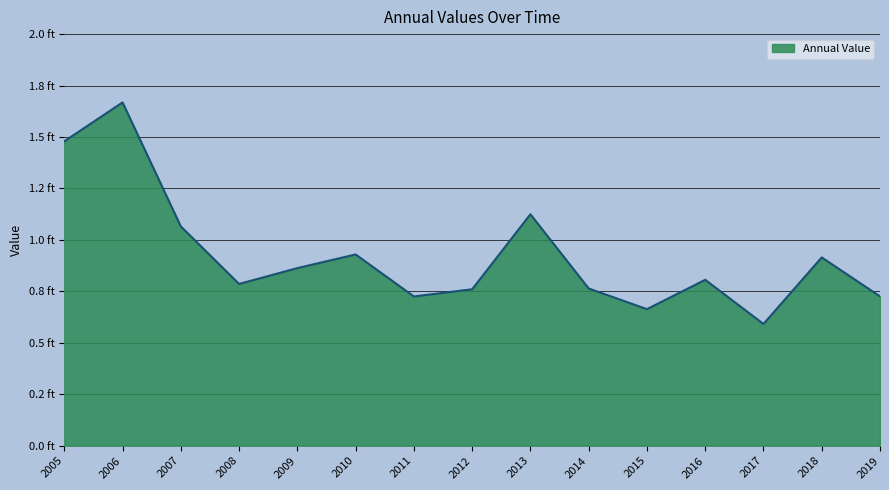

Rank the categories by value from lowest to highest.

2017, 2015, 2011, 2019, 2012, 2014, 2008, 2016, 2009, 2018, 2010, 2007, 2013, 2005, 2006